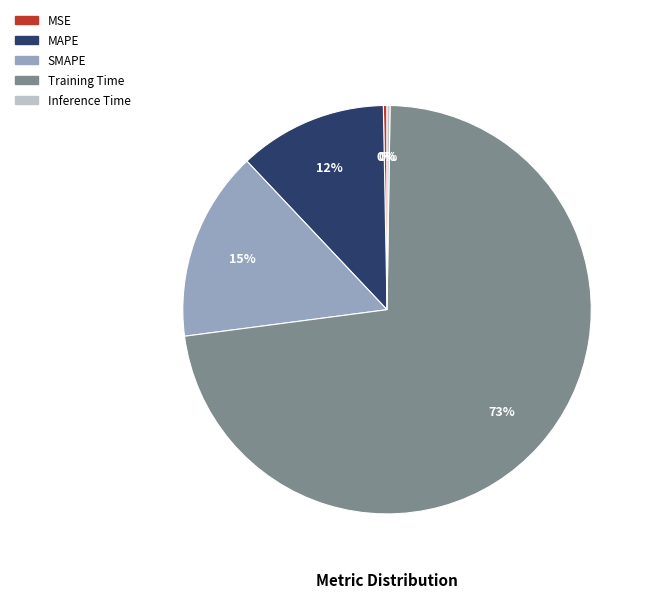

Do Training Time and MSE together represent more than half of the pie?

Yes